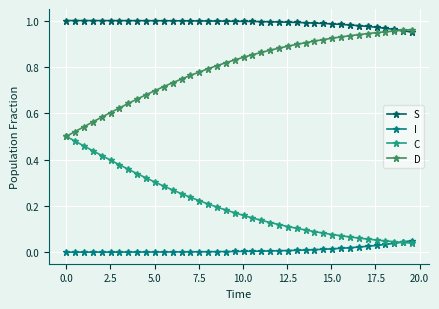

Which series has the largest total across all categories?

S